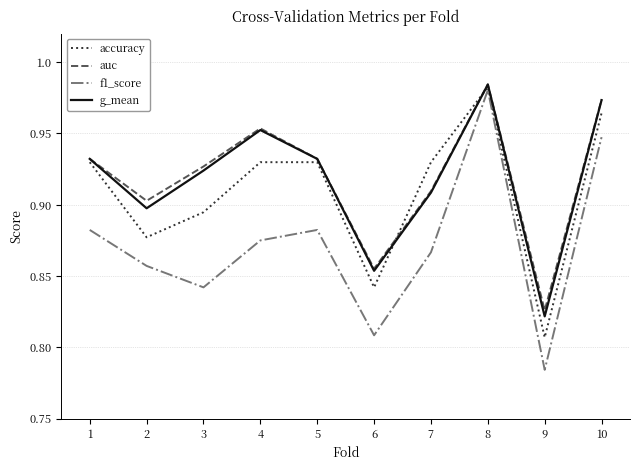

At which label does f1_score reach its minimum?

9